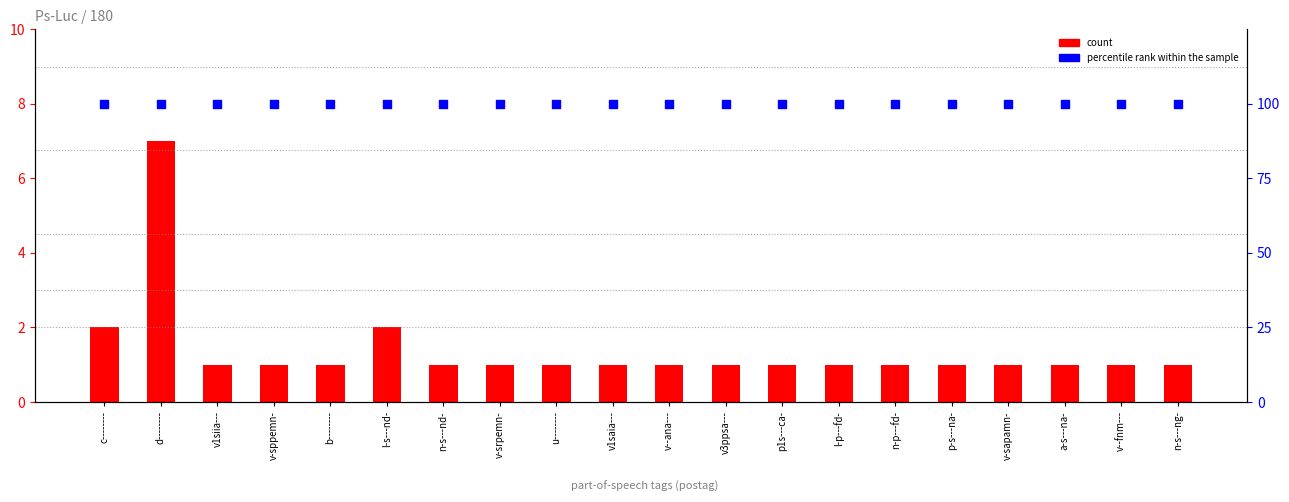

Is the value of count at b-------- greater than the value of percentile rank within the sample at l-s---nd-?

No